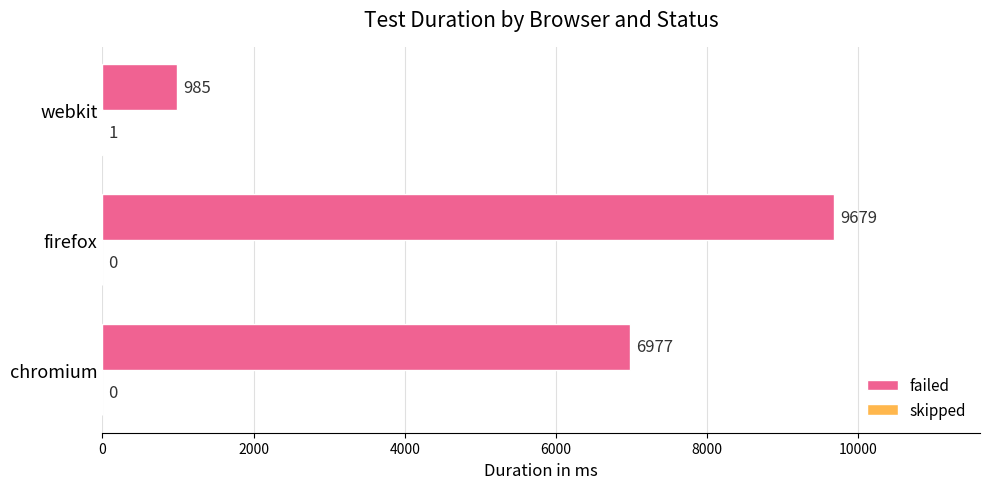

What is the sum of all failed values?

17641